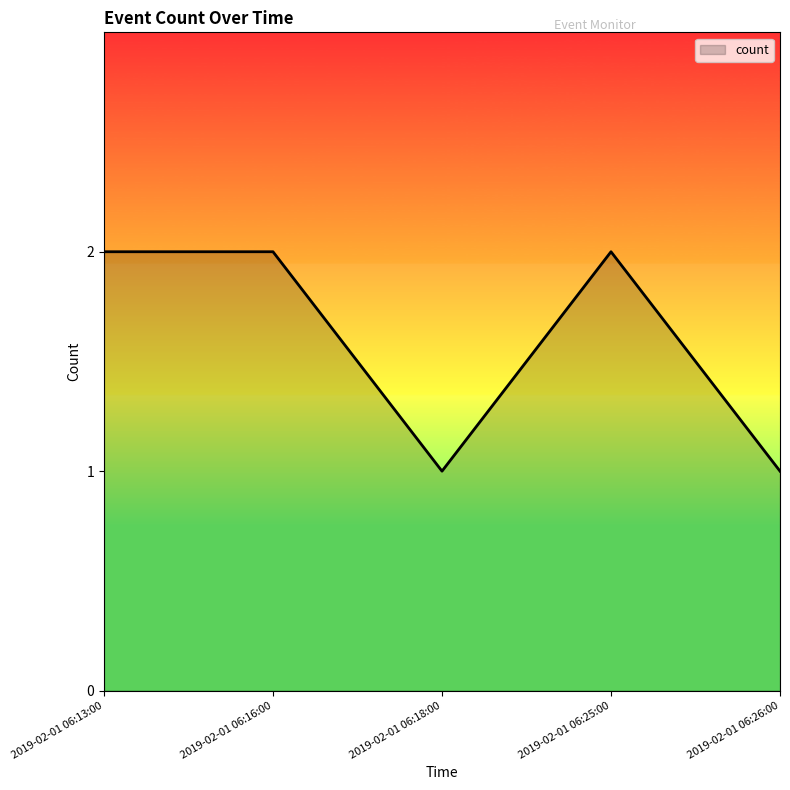

What position from the left is 2019-02-01 06:26:00?

5